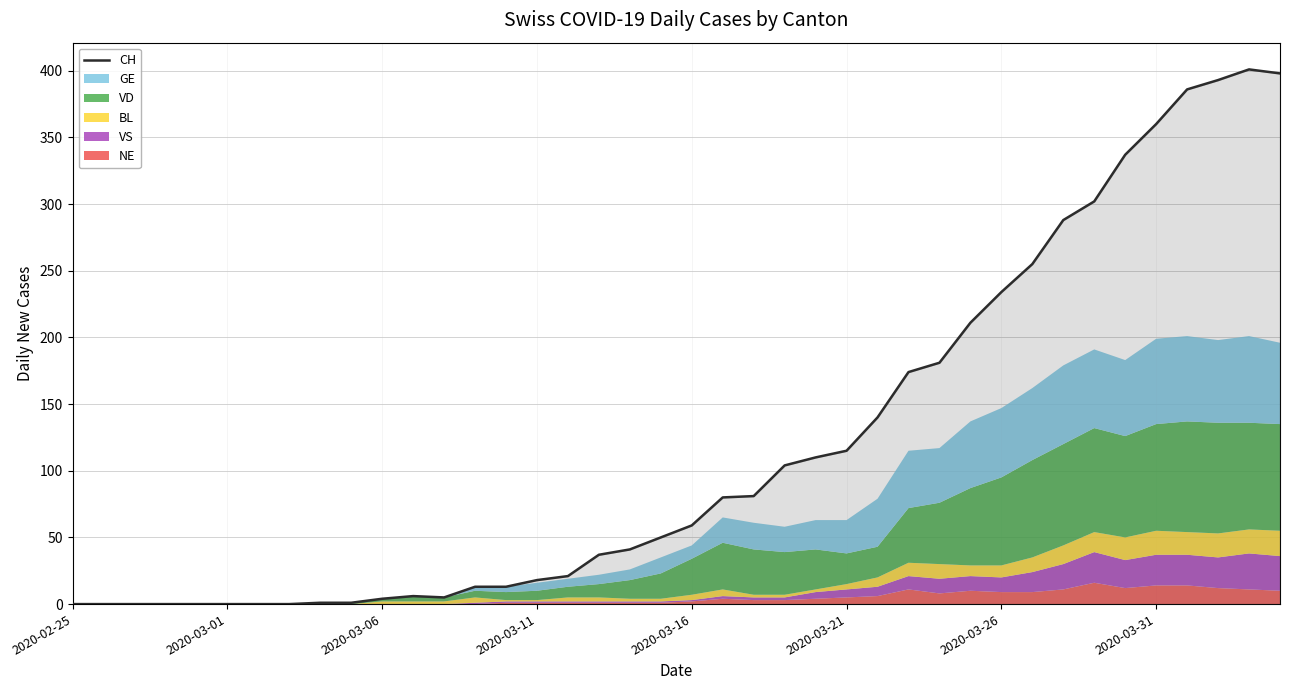

True or false: the data shows 25 at 17.

False